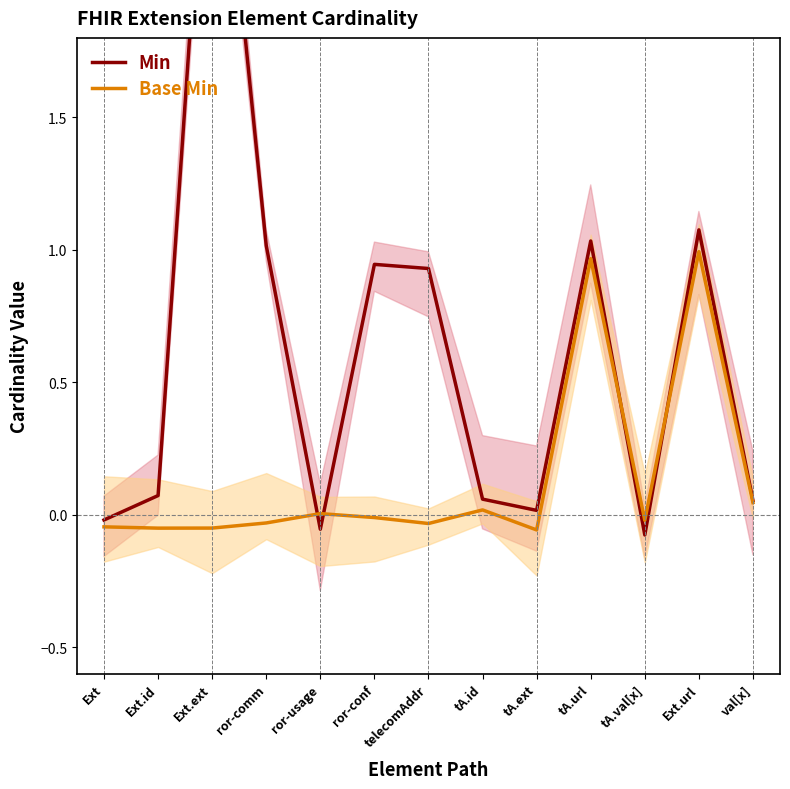

Reading left to right, transcribe all the data shown in this chart.

Min: -0.0	0.1	3.0	1.0	-0.1	0.9	0.9	0.1	0.0	1.0	-0.1	1.1	0.1
Base Min: -0.0	-0.1	-0.1	-0.0	0.0	-0.0	-0.0	0.0	-0.1	1.0	-0.0	1.0	0.0